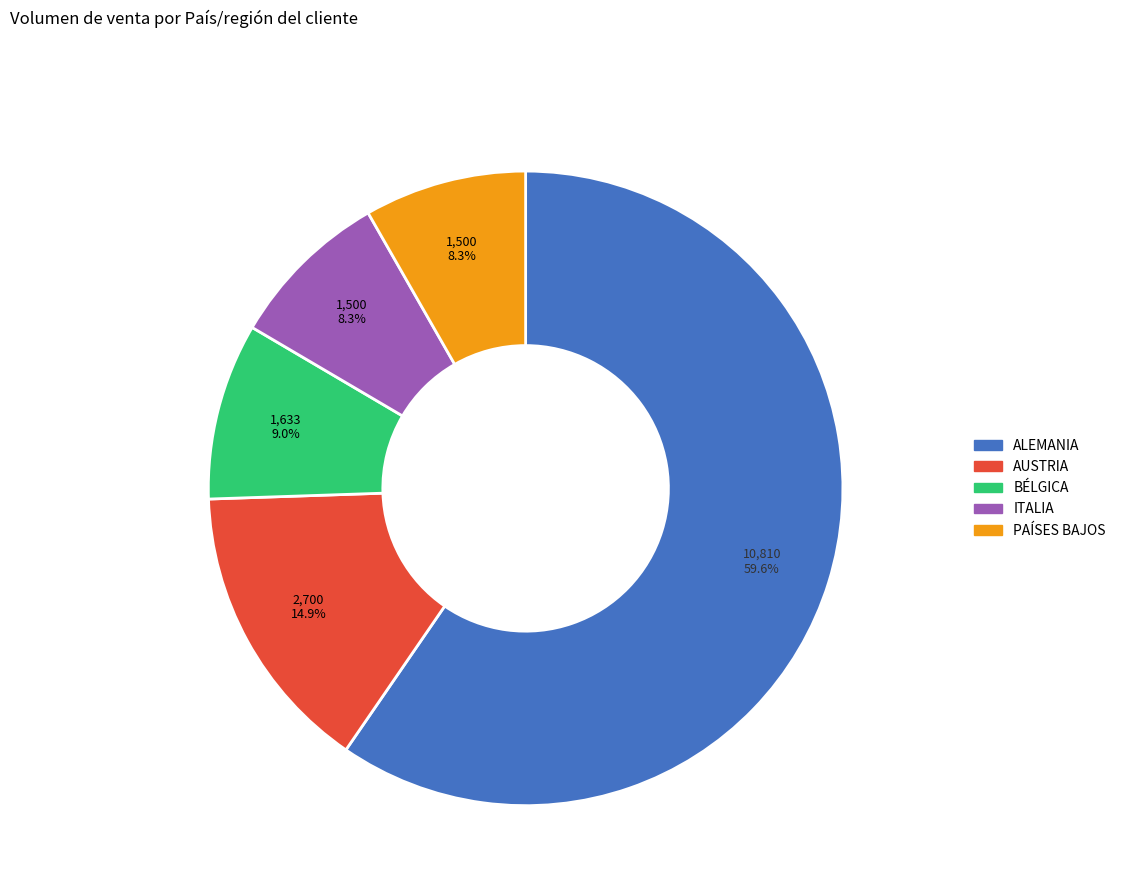

What portion of the pie excludes PAÍSES BAJOS?

91.7%